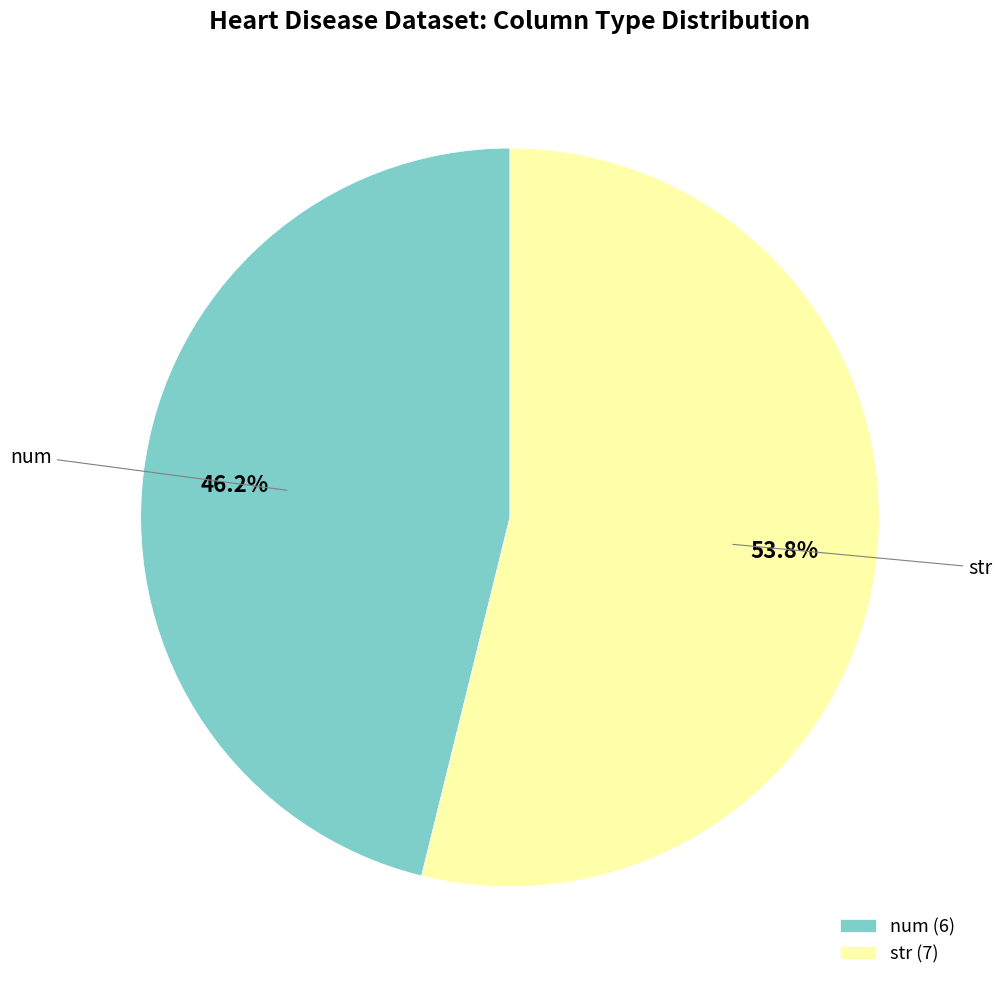

Which category has the biggest portion of the pie?

str